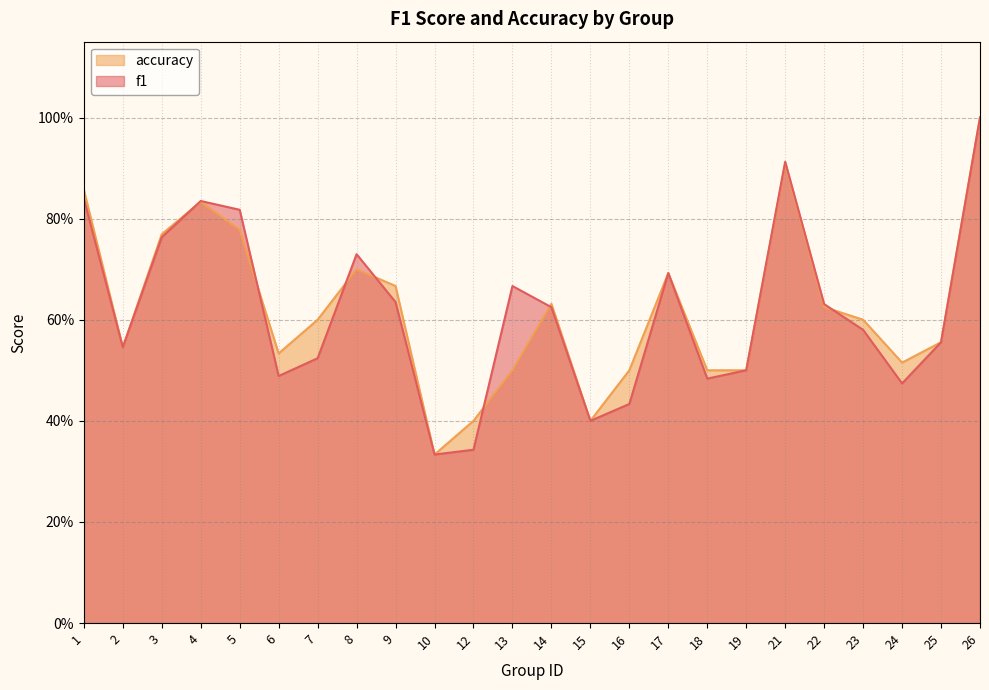

True or false: f1 and accuracy cross at least once.

True